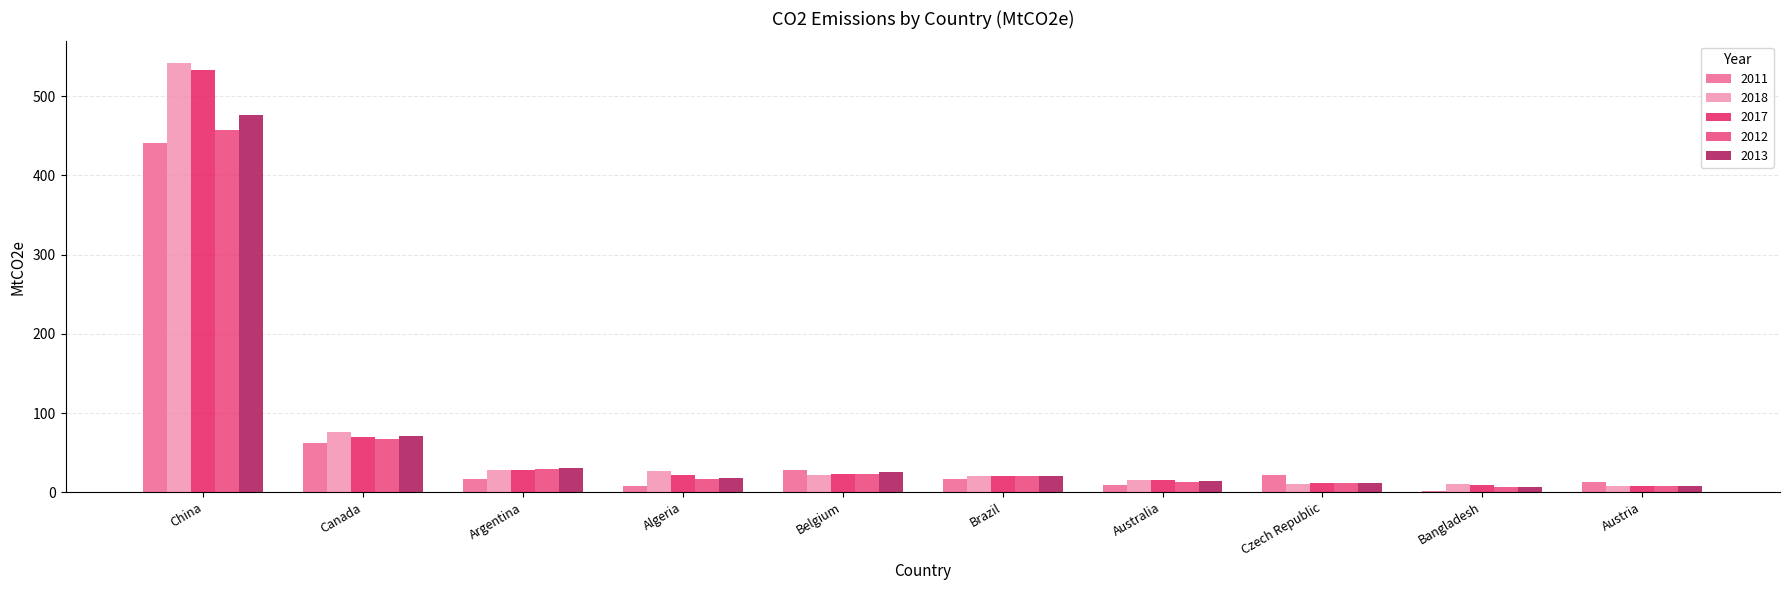

The 2011 series shows 13.3 at Austria. True or false?

True